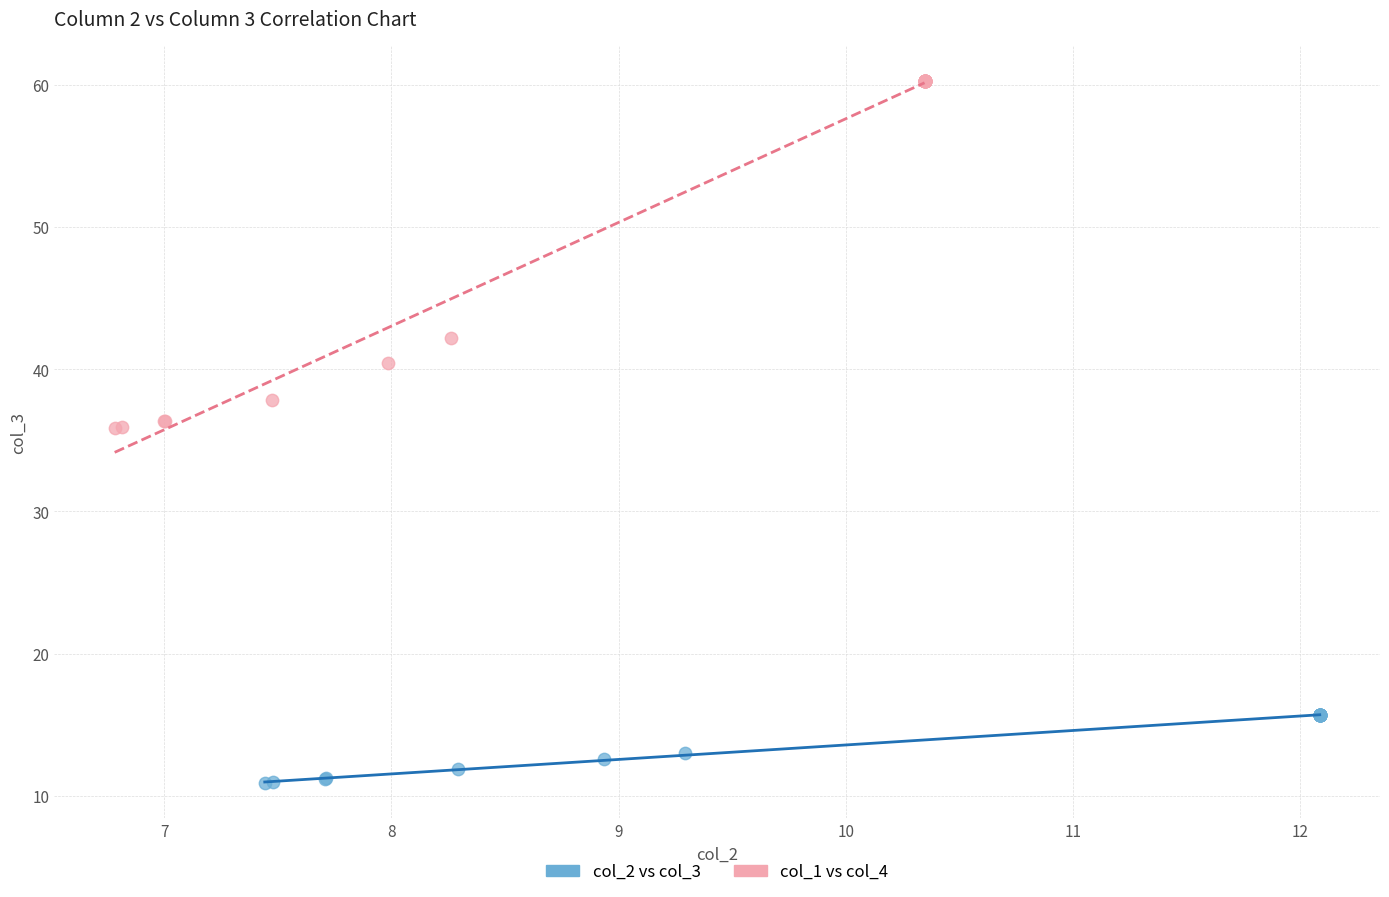

Which series contains the highest Y value?

col_1 vs col_4